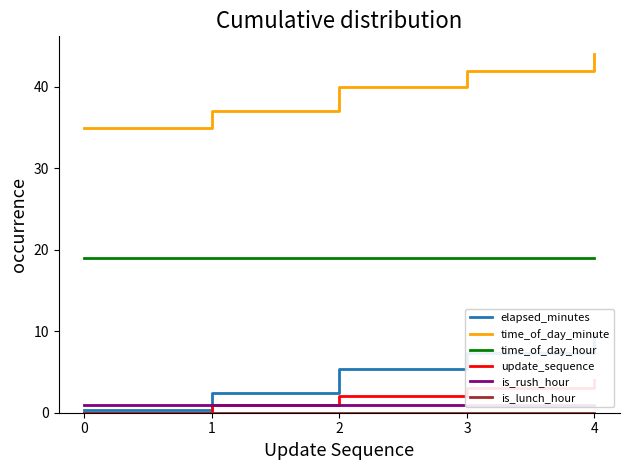

True or false: elapsed_minutes and time_of_day_hour intersect in this chart.

False